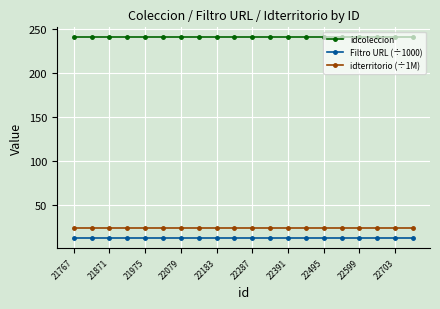

How many lines are shown in the chart?

3